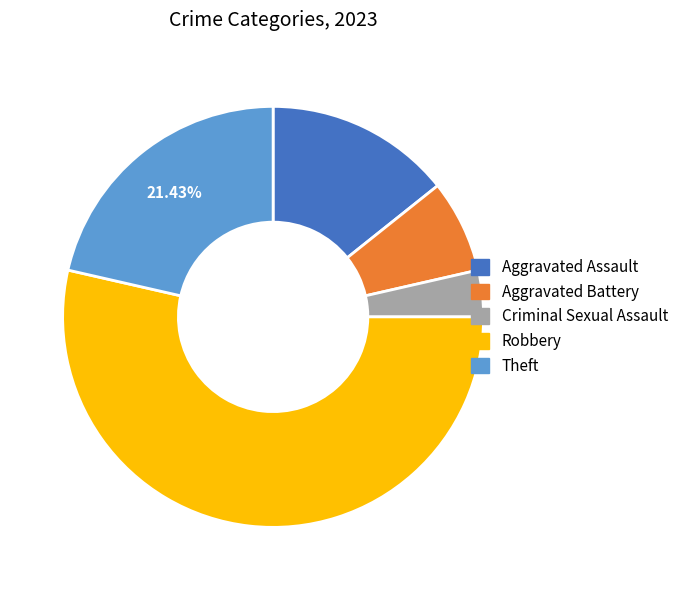

Is there a majority slice in this chart?

Yes